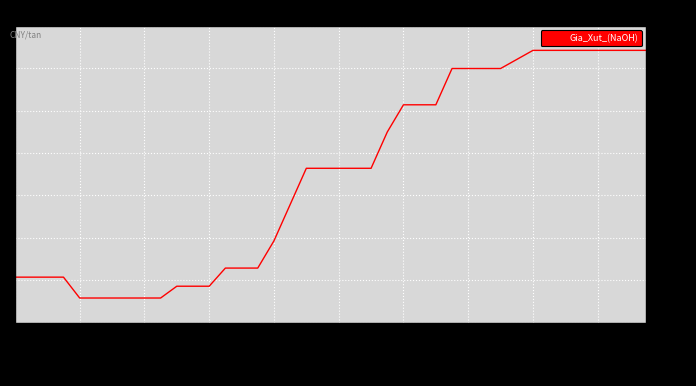

What is the greatest value displayed?

792.0